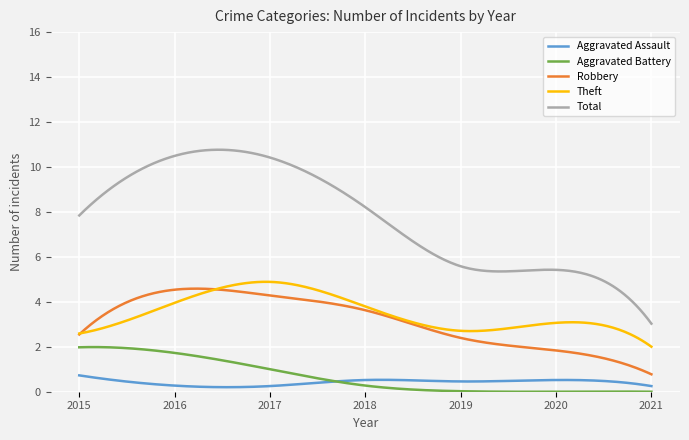

Which series has the largest total across all categories?

Total